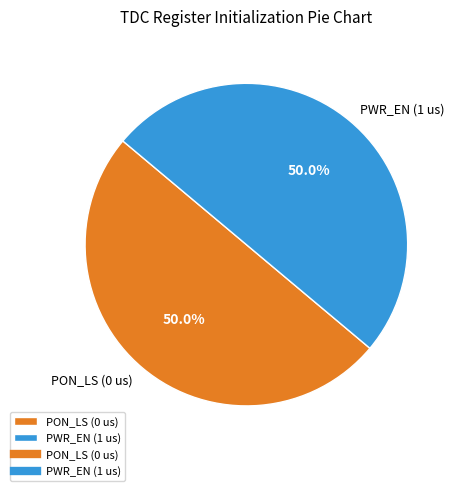

To the nearest percent, what is the difference between the largest and smallest slice percentages?

0%